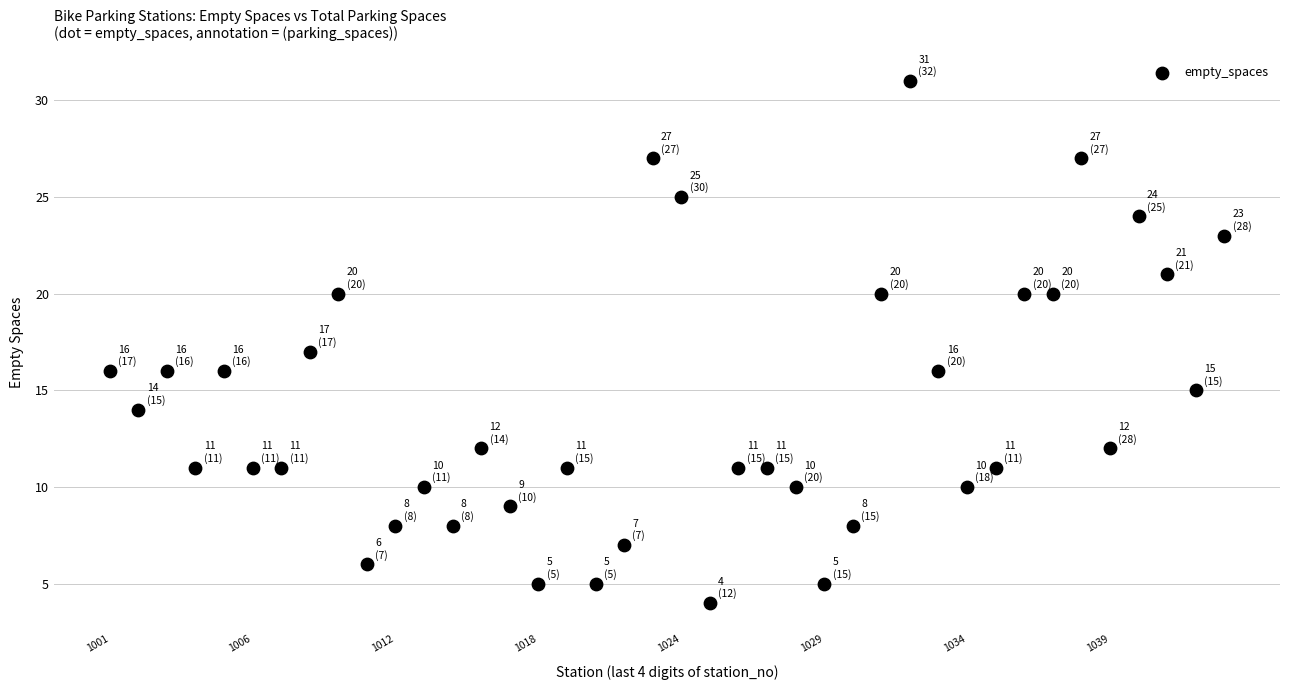

What is the range of Y values (max minus min)?

27